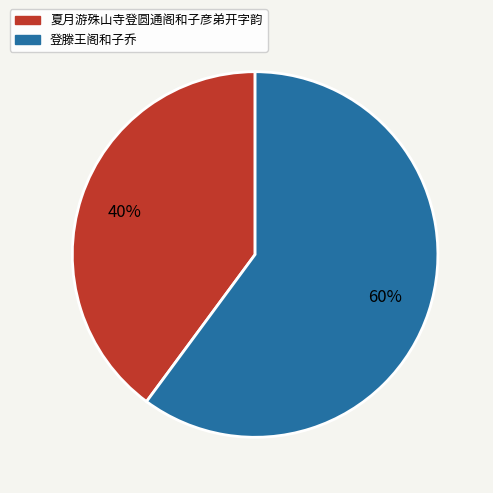

To the nearest percent, what is the difference between the 登滕王阁和子乔 and 夏月游殊山寺登圆通阁和子彦弟开字韵 slice percentages?

20%